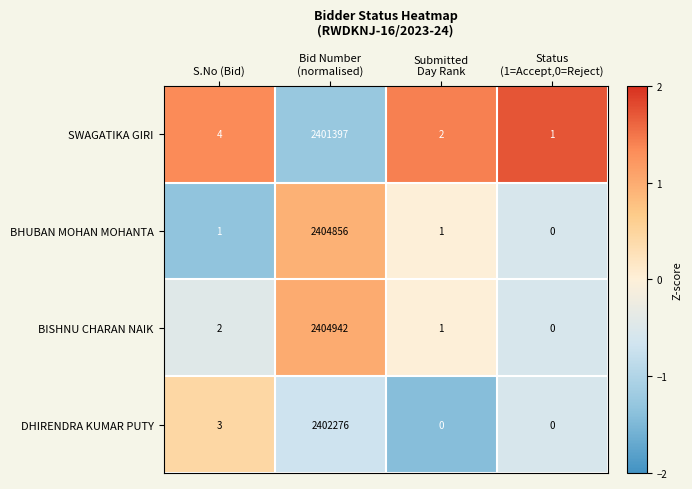

What is the difference between the highest and lowest values at Bid Number
(normalised)?

3545